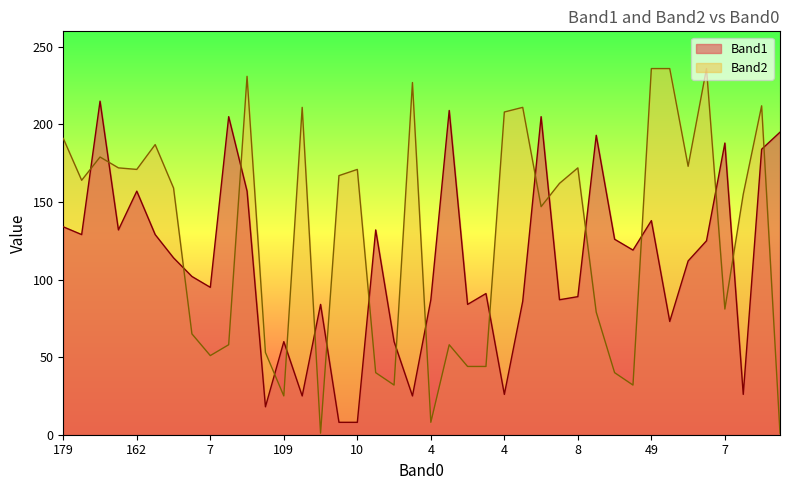

What is the minimum value shown in the chart?

1